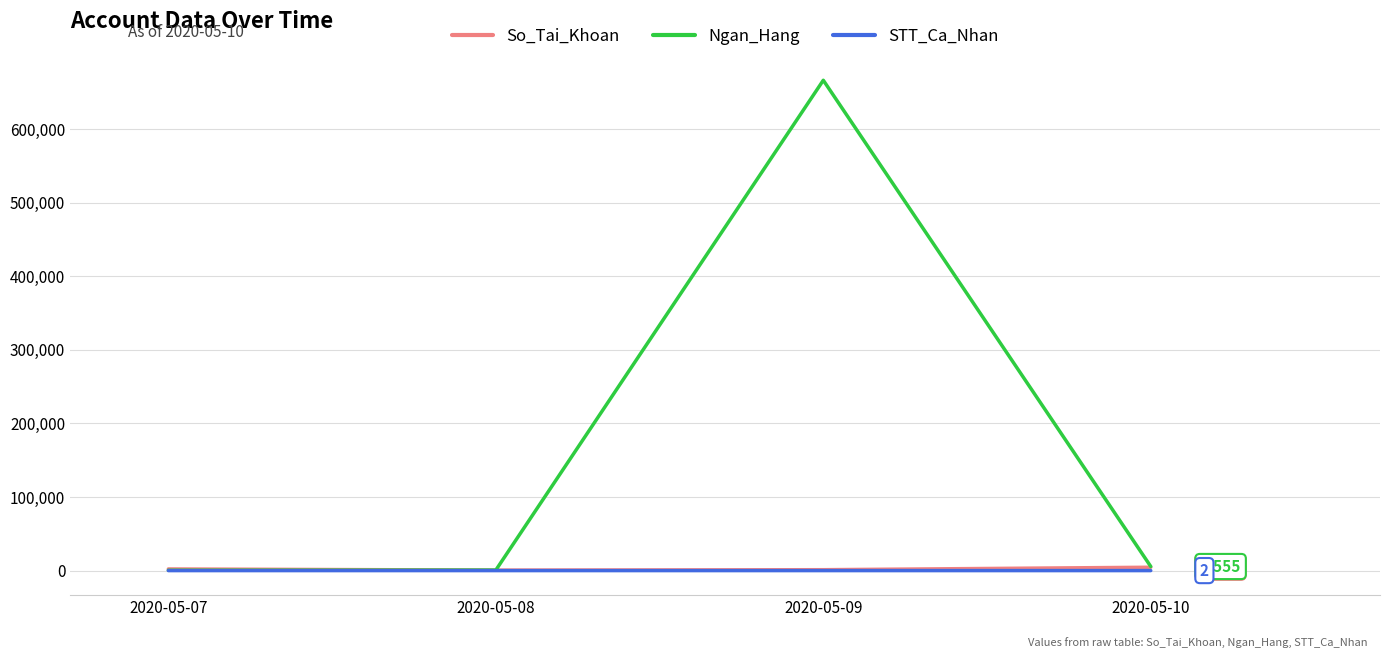

At which category is the sum across all series the highest?

2020-05-09